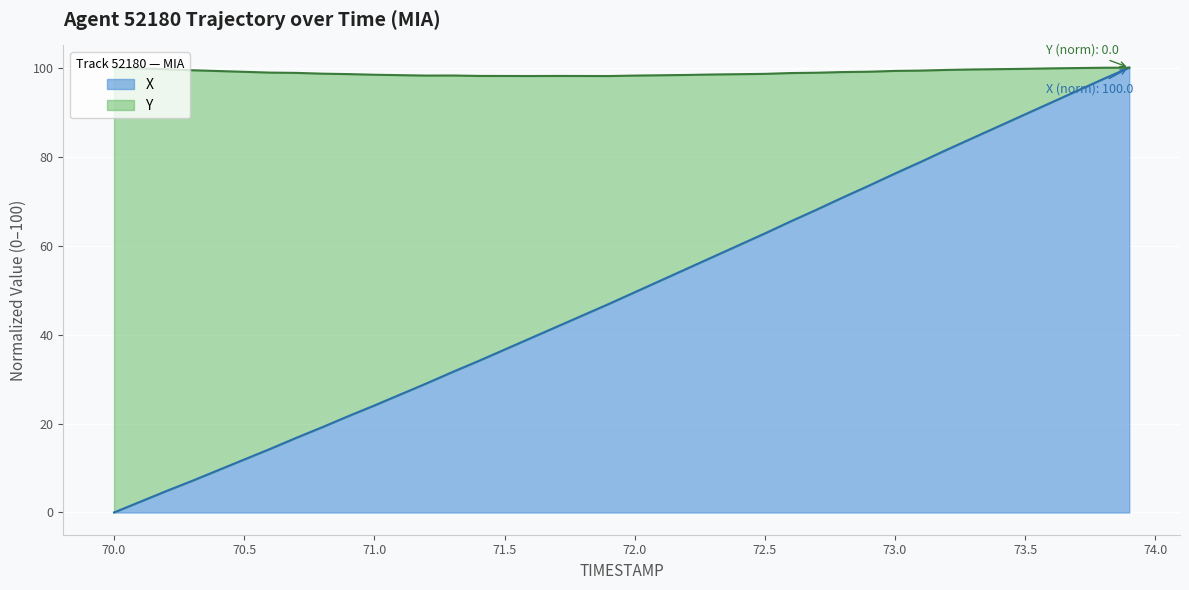

Which category has the lowest value in the X series?

70.0